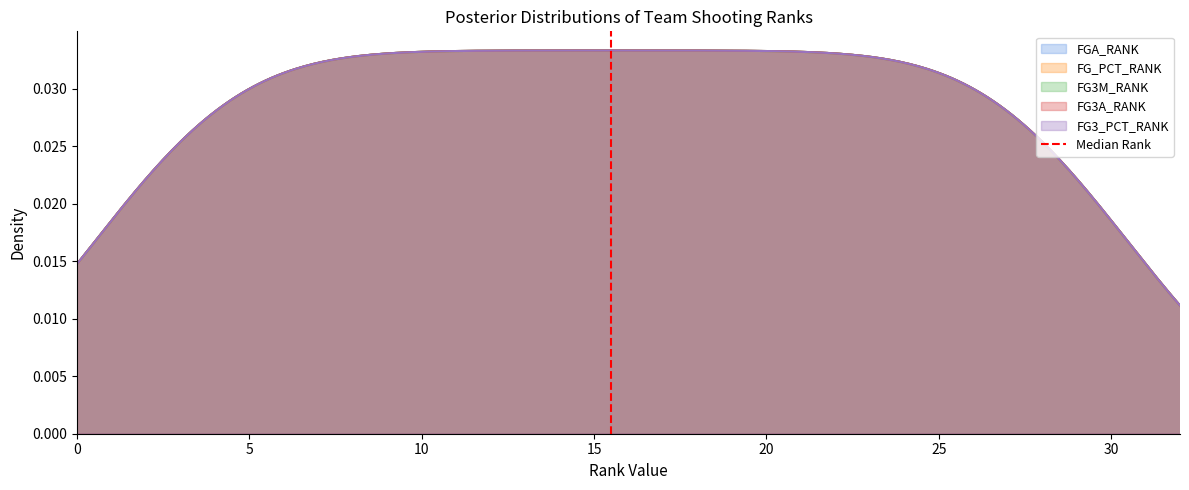

Which has a higher value, 0 or 5?

5